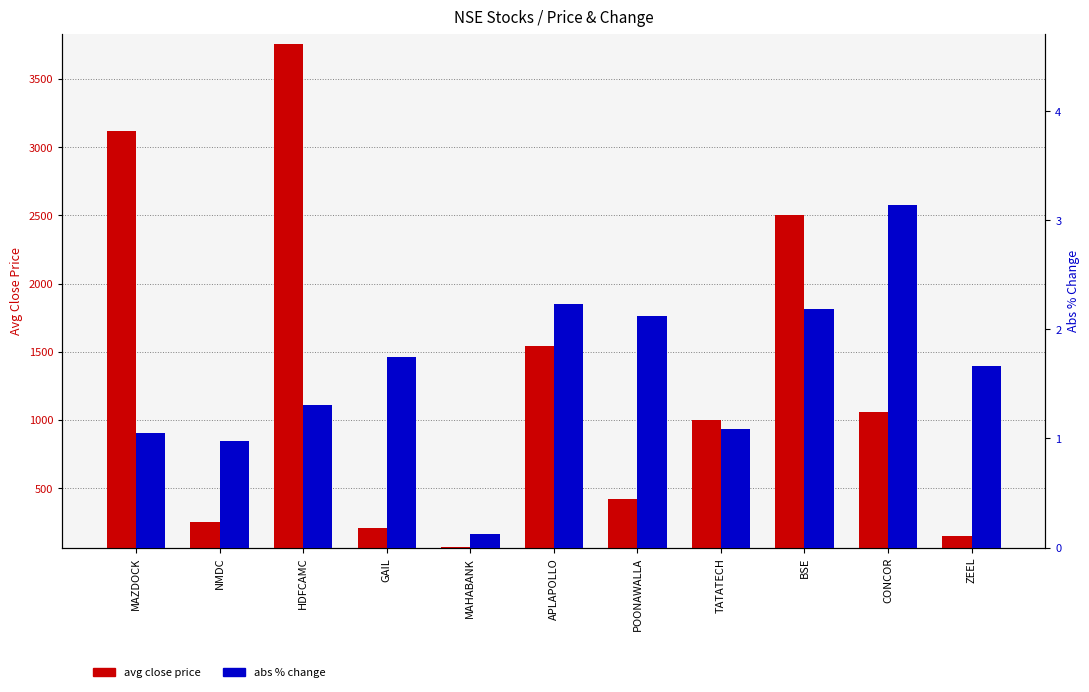

What is the sum of the avg close price values at POONAWALLA and MAHABANK?

490.5